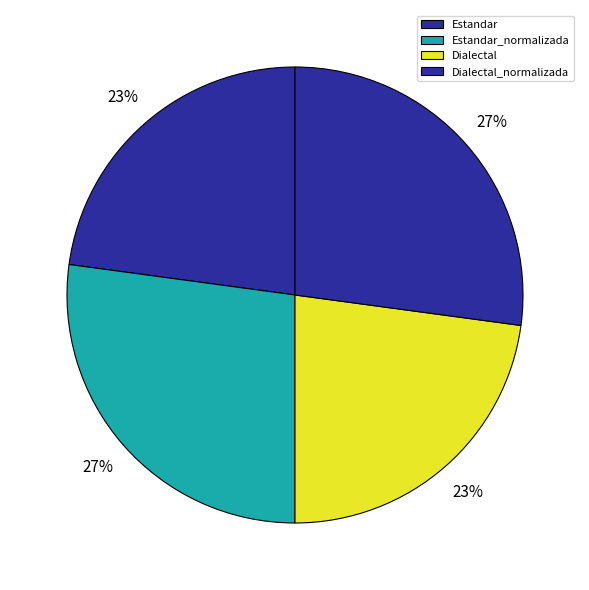

How many segments does this pie chart have?

4